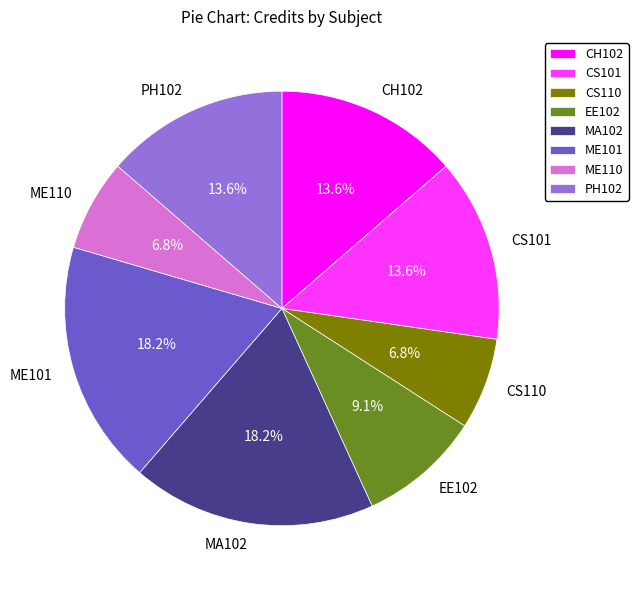

What is the ratio of the value at EE102 to the value at CS110?

1.3